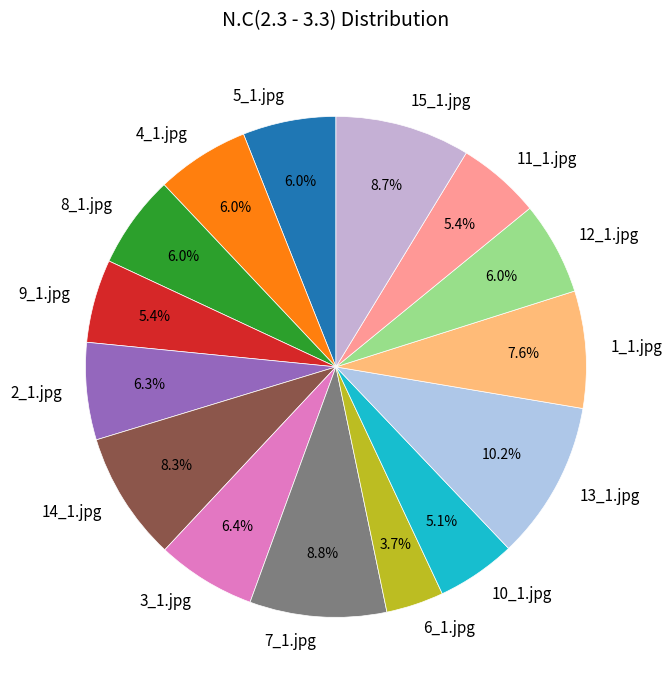

Which has a higher value, 6_1.jpg or 9_1.jpg?

9_1.jpg